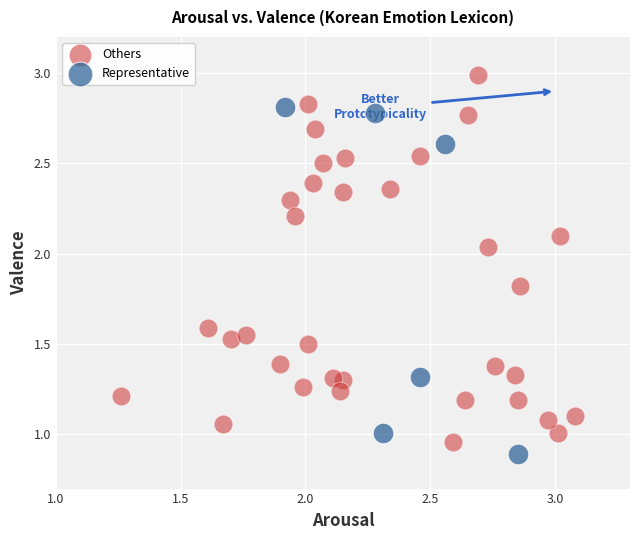

Which series reaches the maximum Y coordinate?

Others